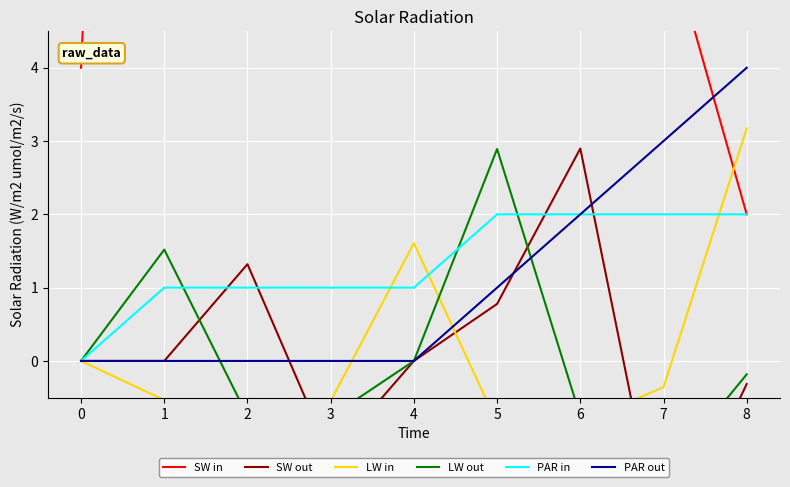

How many negative values does the LW in series have?

6